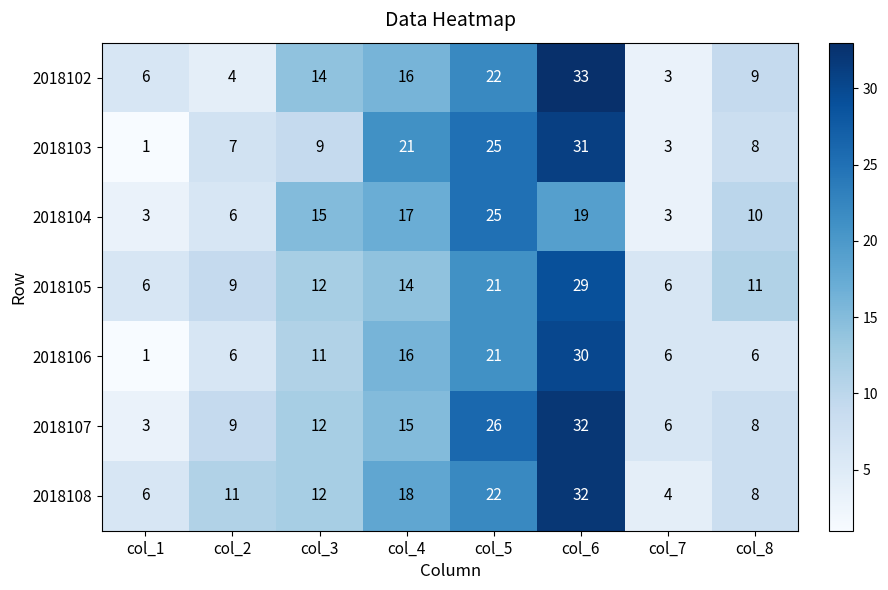

What is the spread (max minus min) of values at col_4?

7